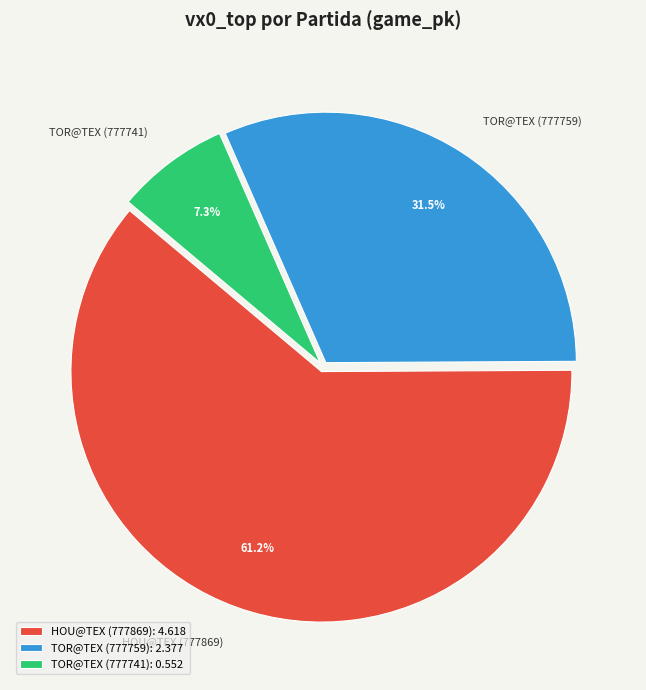

What percentage is the TOR@TEX (777741) slice, to the nearest percent?

7%